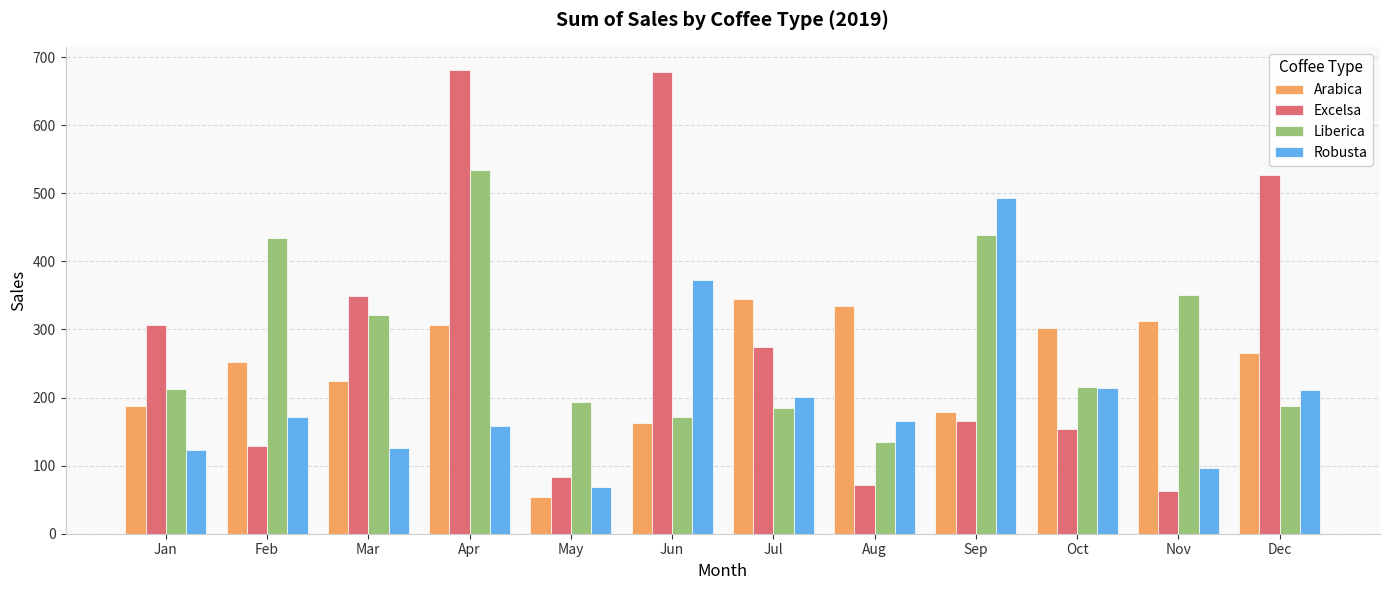

What is the approximate value of Arabica at Feb?

252.0